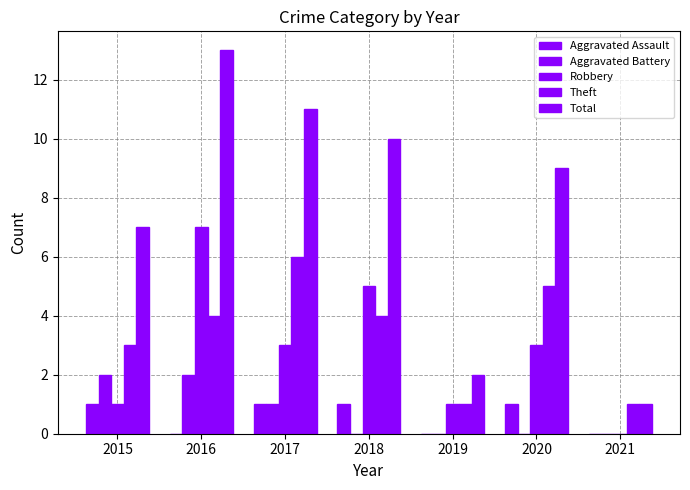

Count the number of categories in the chart.

7